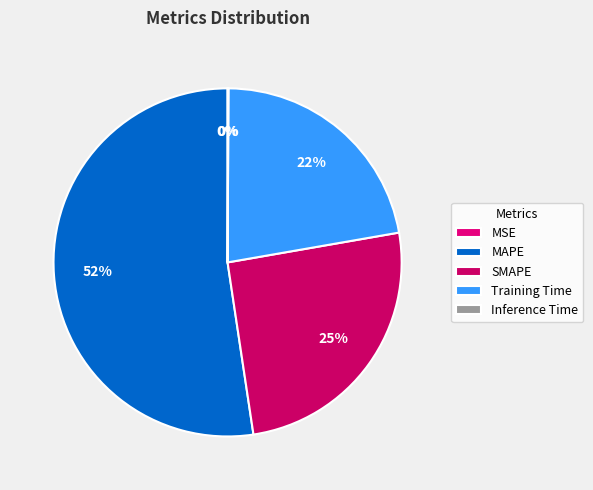

To the nearest percent, what portion does Training Time represent?

22%